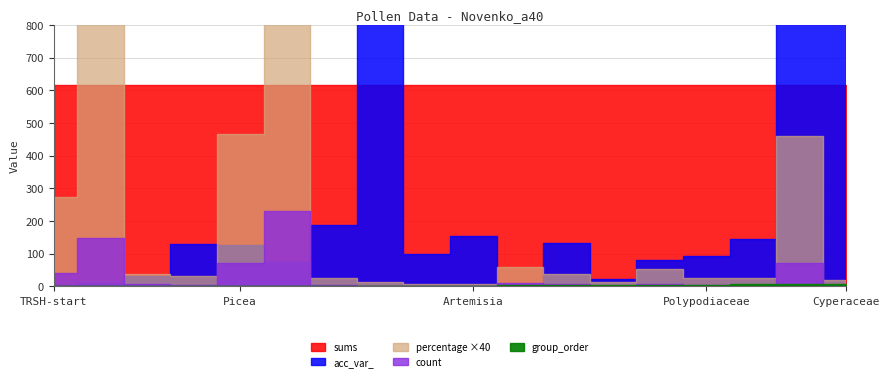

How many lines are shown in the chart?

5